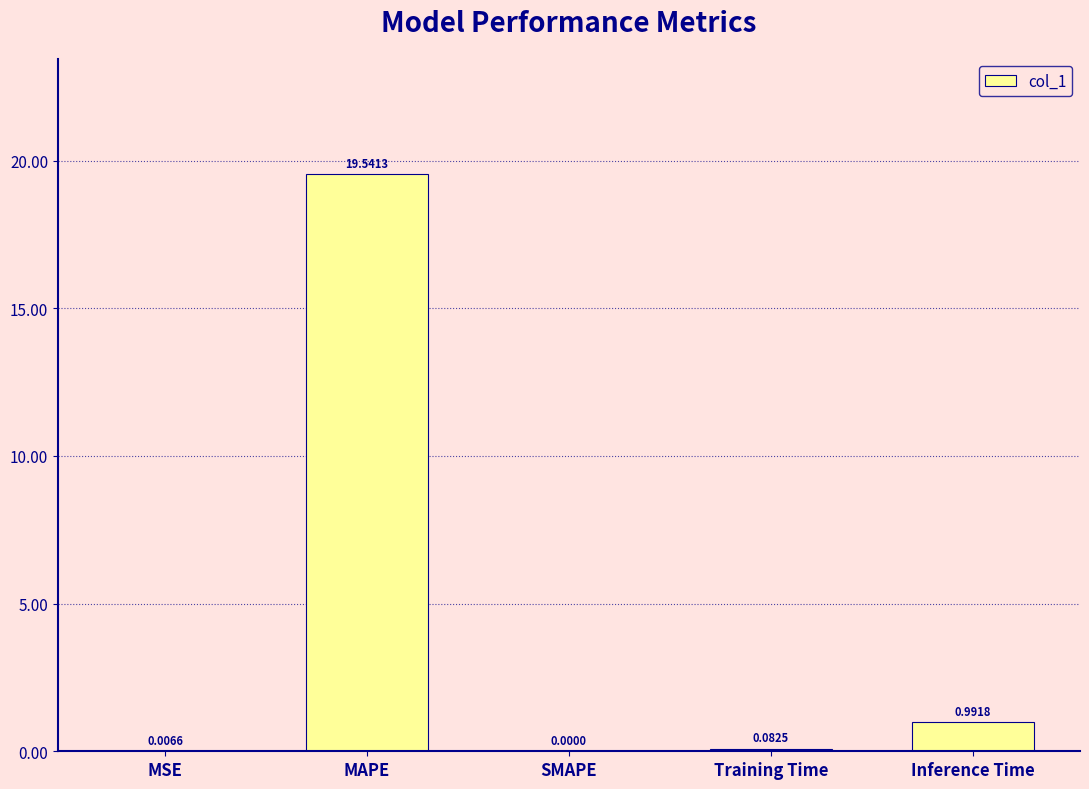

What is the sum of all values?

20.6